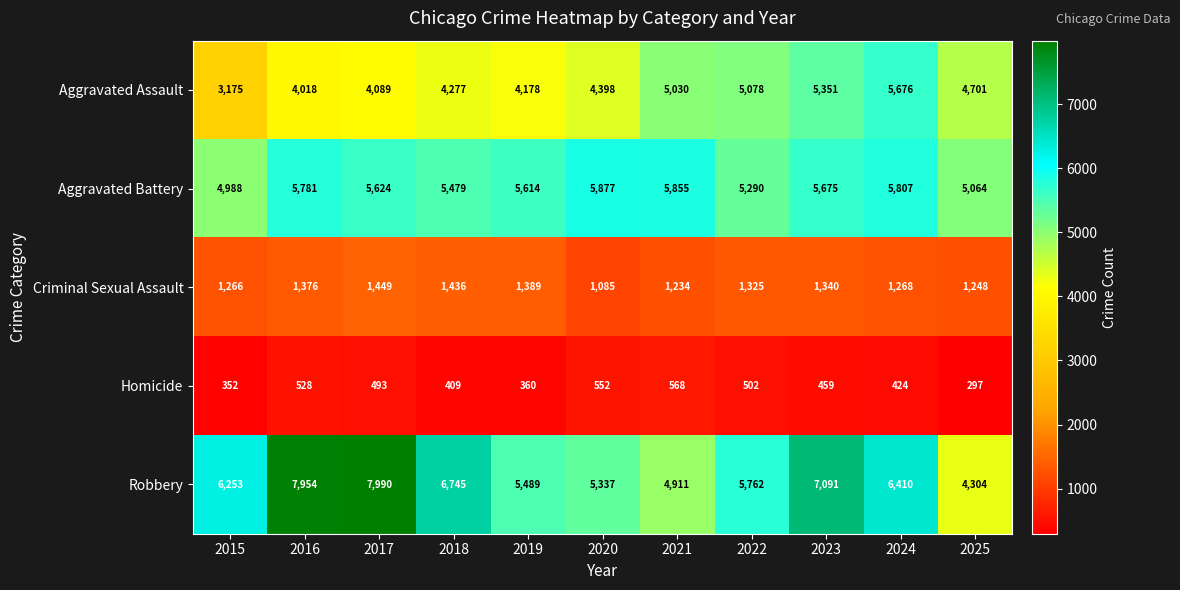

True or false: Aggravated Assault has a value of 5383 at 2017.

False